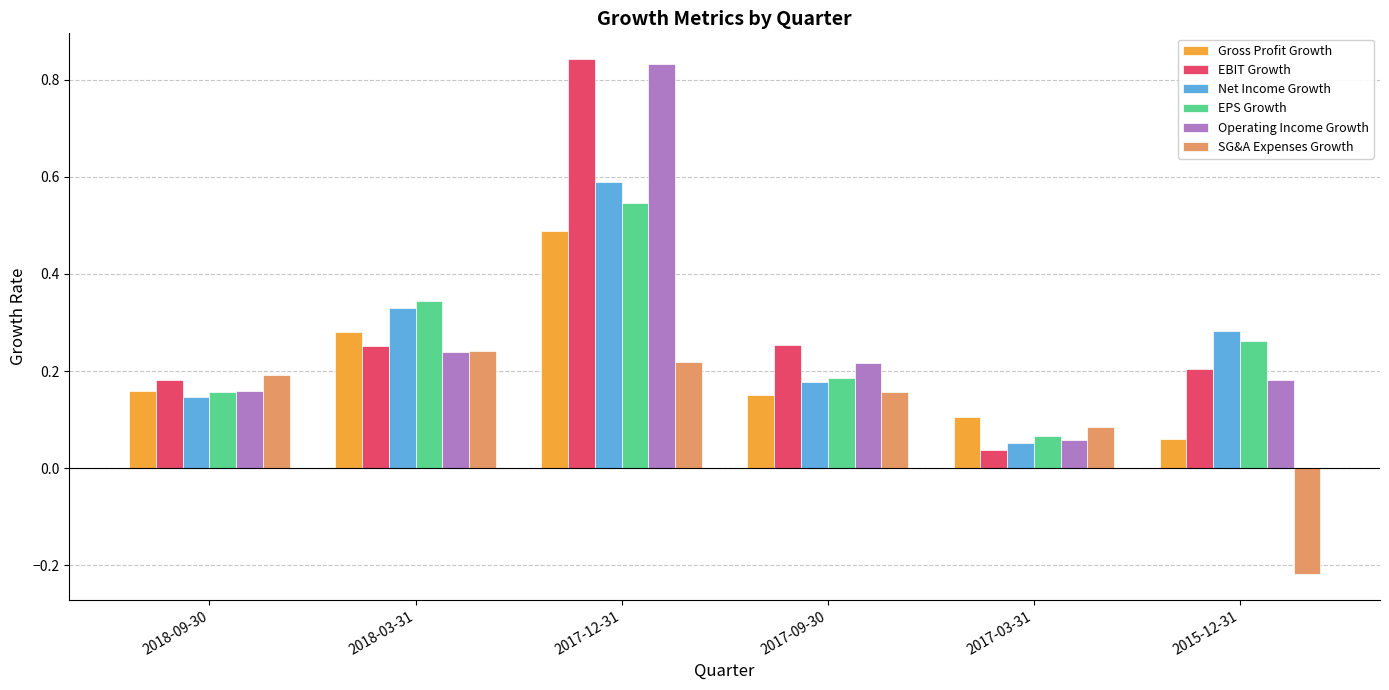

At which label does SG&A Expenses Growth first exceed 0?

2018-09-30